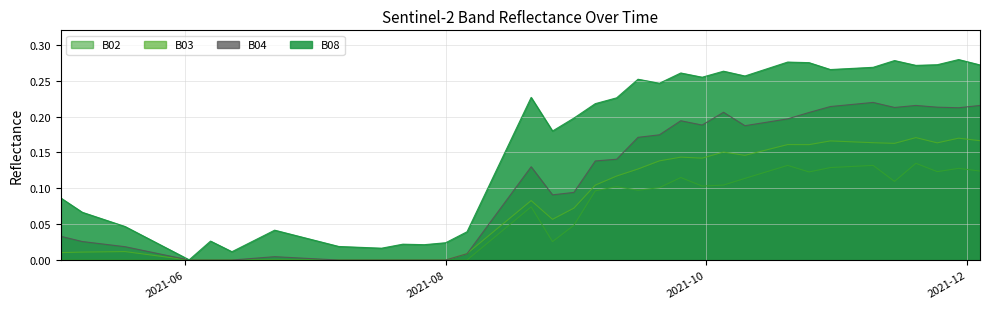

True or false: B02 has more than 2 points higher than both neighbors.

True